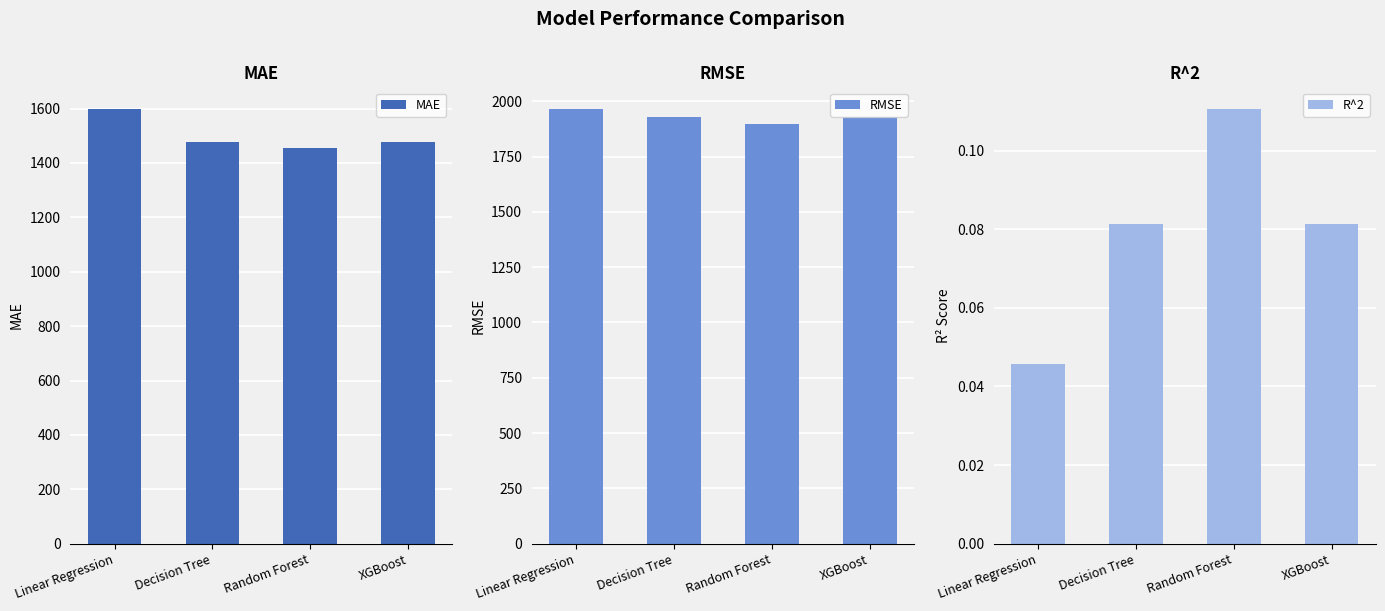

What is the sum of the RMSE values at Linear Regression and XGBoost?

3892.2